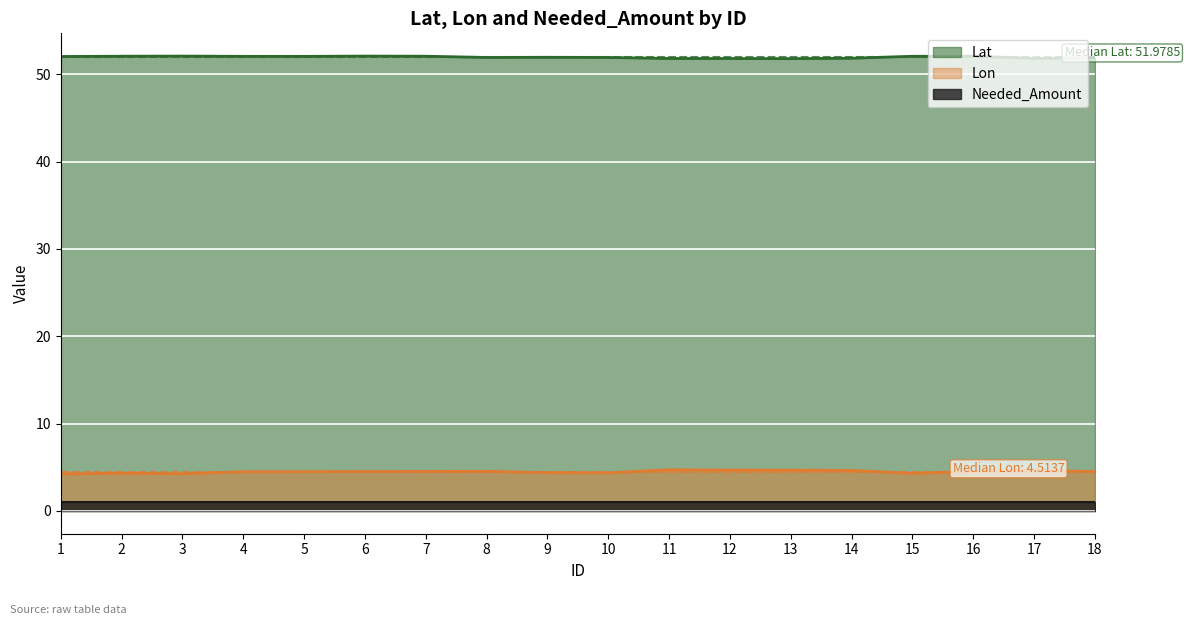

What is the difference between the Lon values at 9 and 15?

0.1